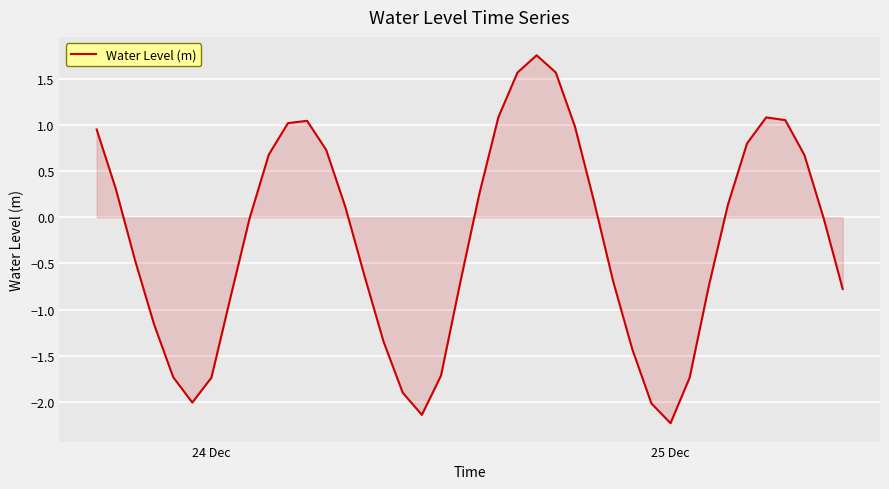

What is the difference between the maximum and minimum values?

4.0